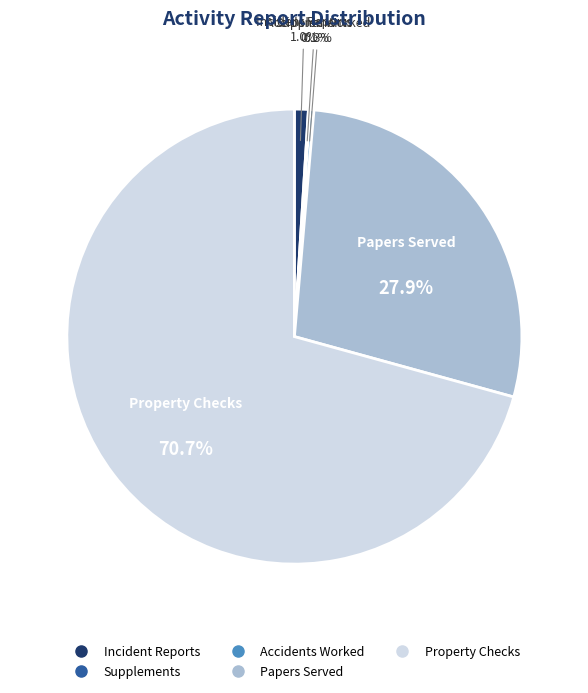

Is Property Checks the majority of the pie?

Yes